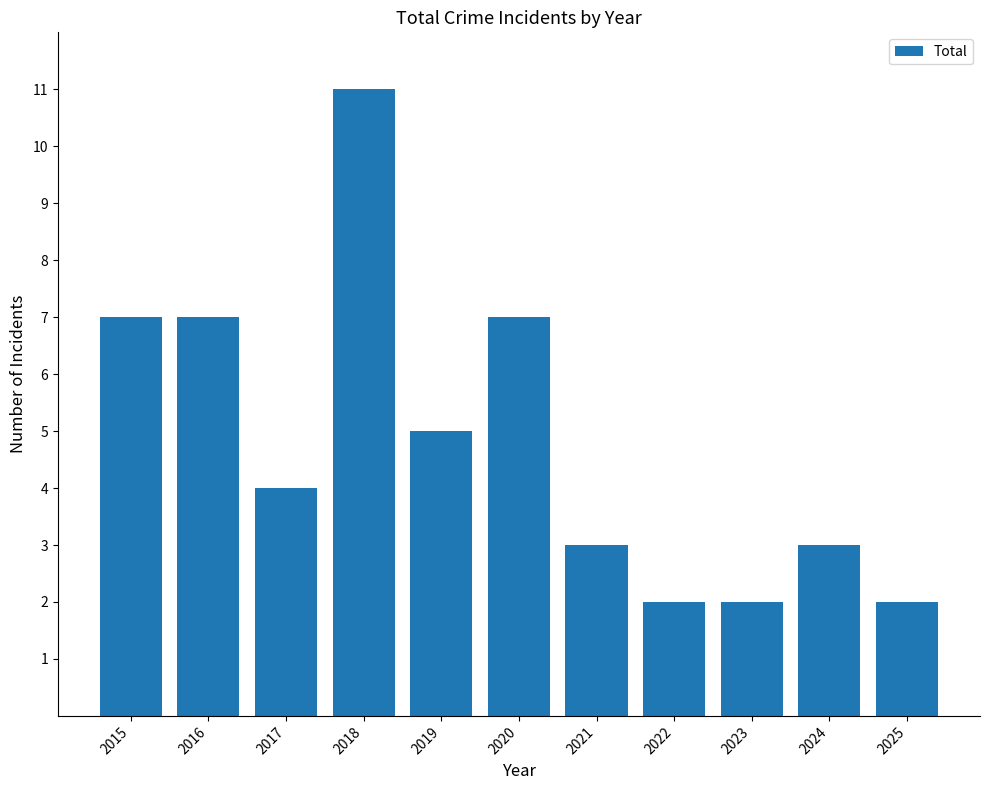

Which label corresponds to the largest value in the chart?

2018